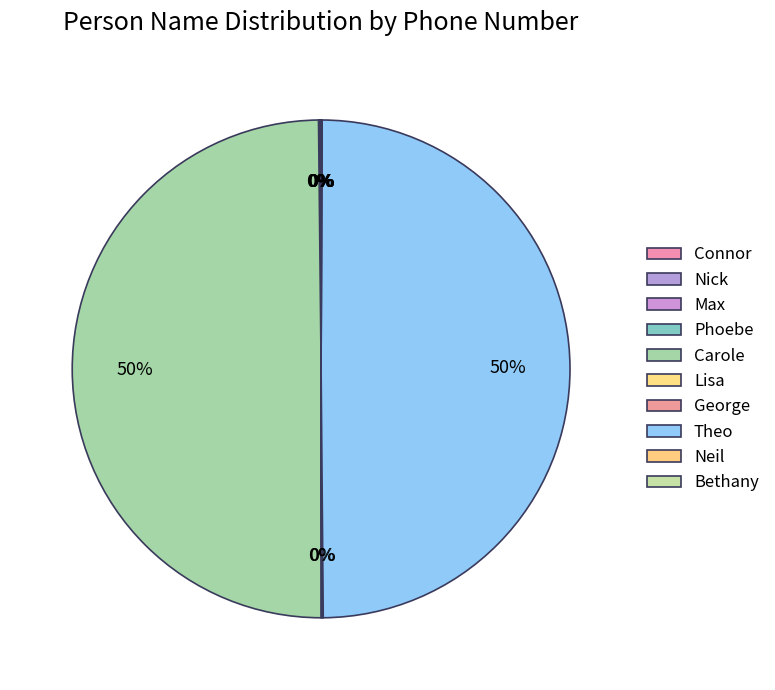

What portion of the pie excludes Neil?

100.0%